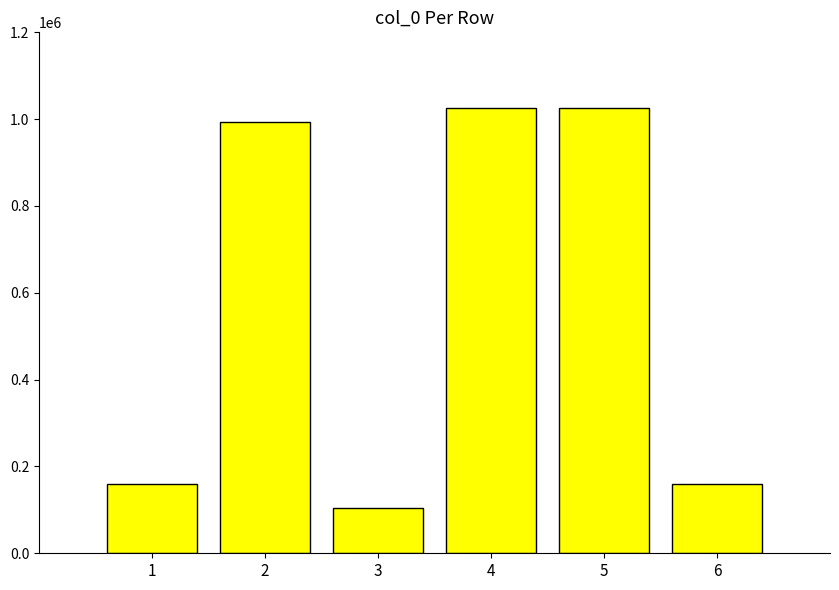

How many bars are there in total?

6